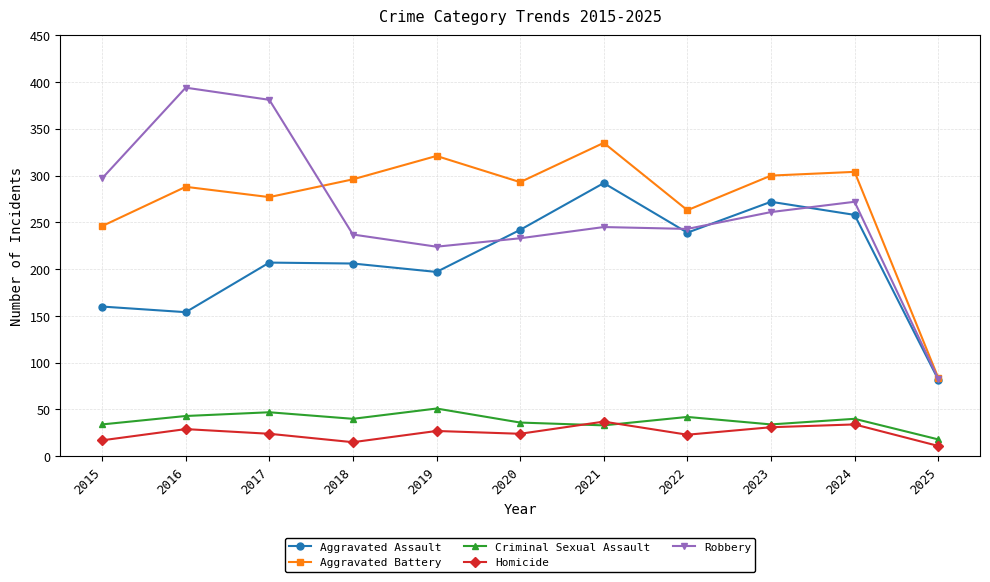

What is the difference between the maximum and minimum values in the Aggravated Battery series?

251